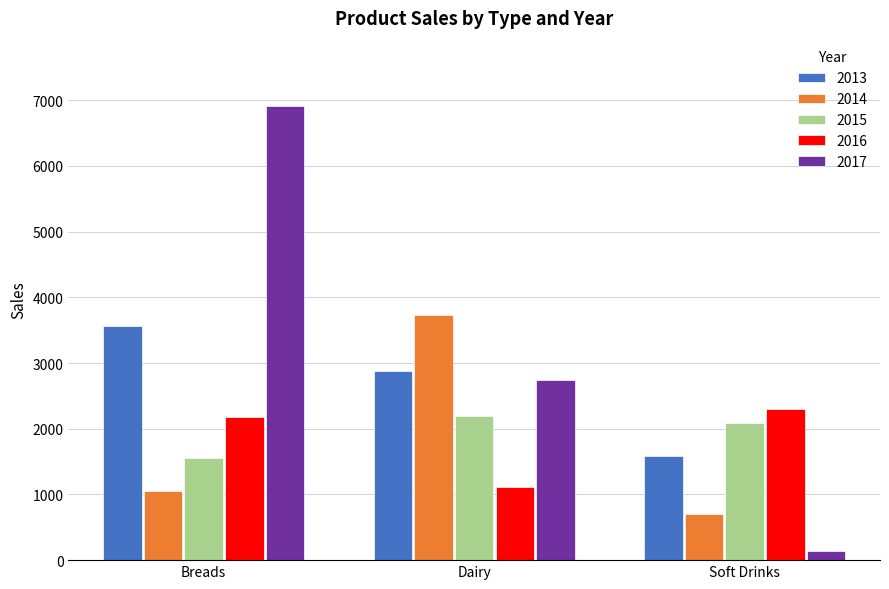

Between Breads and Soft Drinks, which series saw the biggest shift?

2017